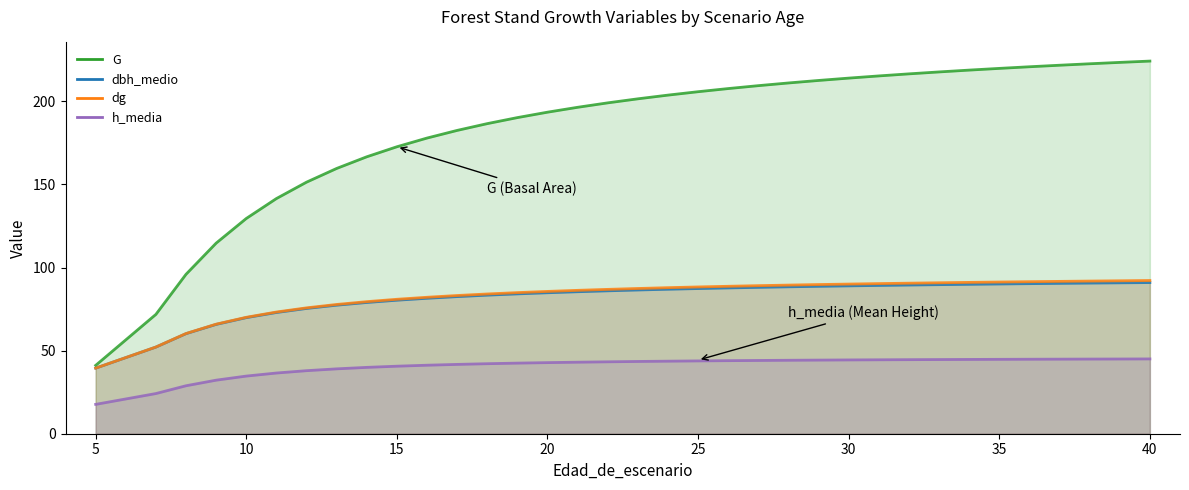

Reading left to right, transcribe all the data shown in this chart.

G: 5=41.1	5=41.1	7=71.8	8=95.9	9=114.7	10=129.5	11=141.5	12=151.3	13=159.6	14=166.6	15=172.7	16=177.9	17=182.5	18=186.6	19=190.2	20=193.5	21=196.4	22=199.1	23=201.5	24=203.7	25=205.8	26=207.7	27=209.4	28=211.0	29=212.6	30=214.0	31=215.3	32=216.5	33=217.7	34=218.8	35=219.8	36=220.8	37=221.7	38=222.6	39=223.4	40=224.2
dbh_medio: 5=39.5	5=39.5	7=52.1	8=60.2	9=65.8	10=69.8	11=72.9	12=75.4	13=77.3	14=79.0	15=80.3	16=81.5	17=82.5	18=83.4	19=84.1	20=84.8	21=85.4	22=86.0	23=86.5	24=86.9	25=87.3	26=87.7	27=88.1	28=88.4	29=88.7	30=89.0	31=89.2	32=89.5	33=89.7	34=89.9	35=90.1	36=90.3	37=90.5	38=90.6	39=90.8	40=91.0
dg: 5=39.5	5=39.5	7=52.2	8=60.3	9=65.9	10=70.0	11=73.2	12=75.7	13=77.8	14=79.5	15=80.9	16=82.1	17=83.2	18=84.1	19=84.9	20=85.6	21=86.3	22=86.8	23=87.4	24=87.9	25=88.3	26=88.7	27=89.1	28=89.4	29=89.8	30=90.0	31=90.3	32=90.6	33=90.8	34=91.0	35=91.3	36=91.5	37=91.7	38=91.8	39=92.0	40=92.2
h_media: 5=17.7	5=17.7	7=24.2	8=28.9	9=32.2	10=34.7	11=36.5	12=37.9	13=39.0	14=39.9	15=40.6	16=41.2	17=41.7	18=42.1	19=42.5	20=42.8	21=43.0	22=43.3	23=43.5	24=43.6	25=43.8	26=44.0	27=44.1	28=44.2	29=44.3	30=44.4	31=44.5	32=44.6	33=44.6	34=44.7	35=44.8	36=44.8	37=44.9	38=44.9	39=45.0	40=45.0